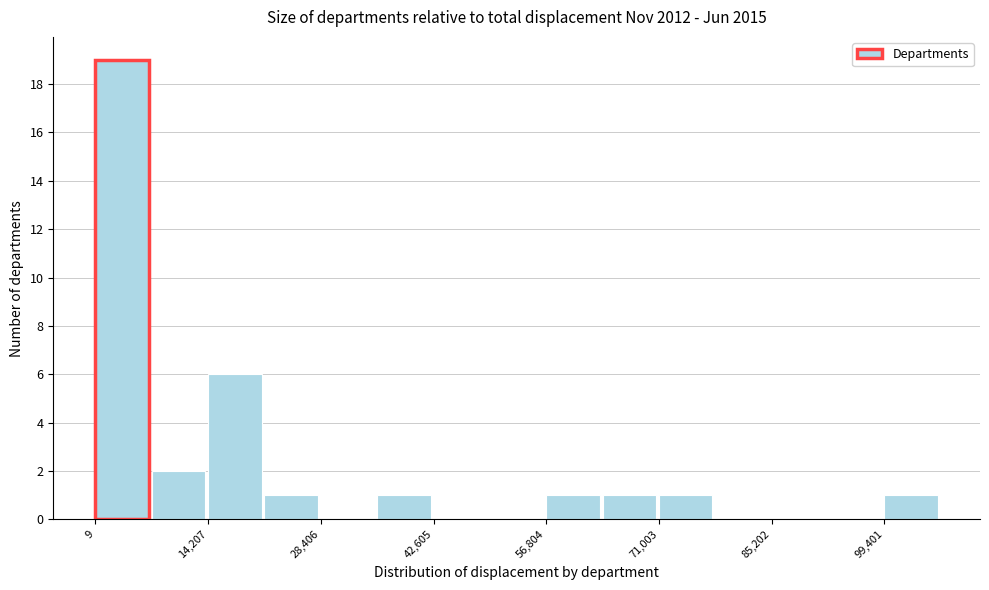

Read against the x-axis, roughly where is the centre of the tallest bar?

4000